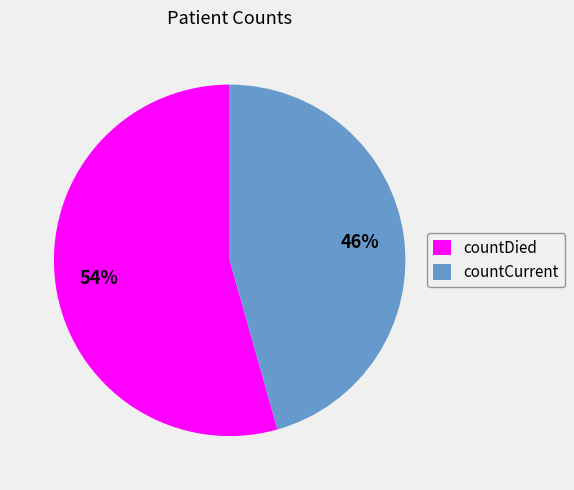

Approximately how many times larger is the value at countDied compared to countCurrent?

1.2